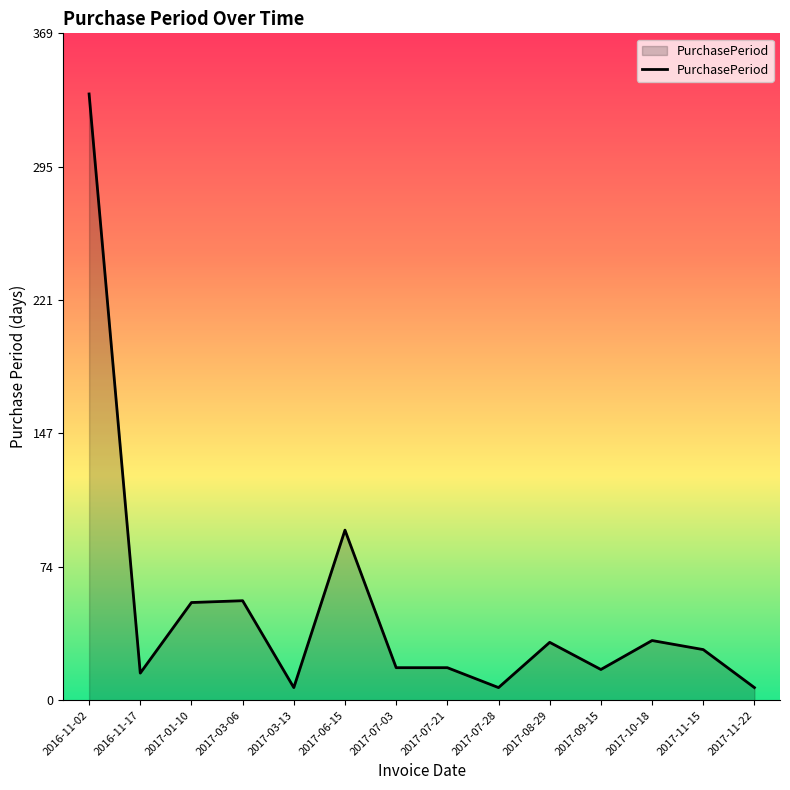

What is the average value?

51